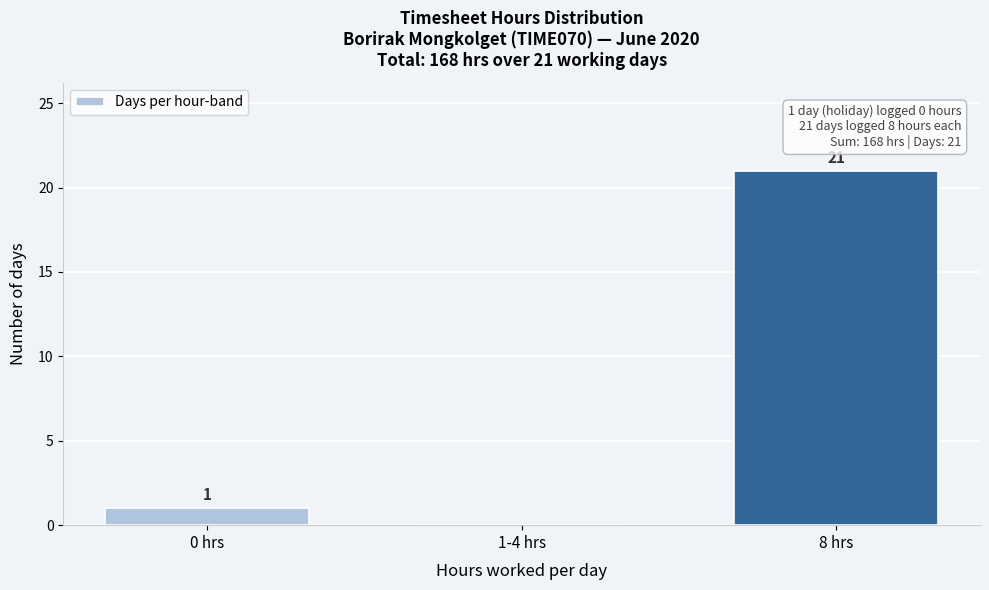

Reading left to right, extract all data points from this chart.

0 hrs=1	1-4 hrs=0	8 hrs=21